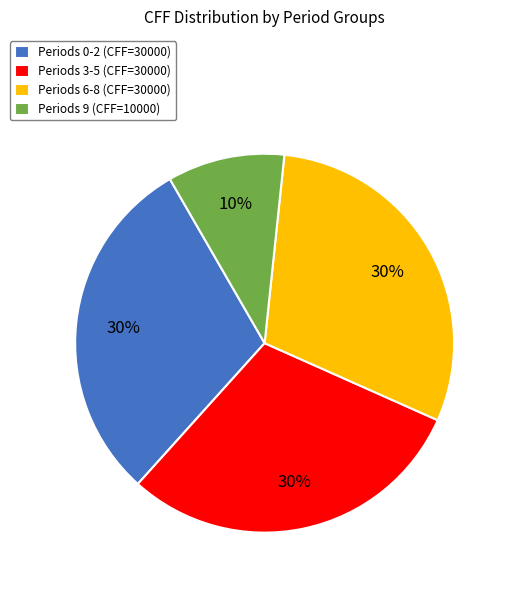

Does any single category account for the majority?

No